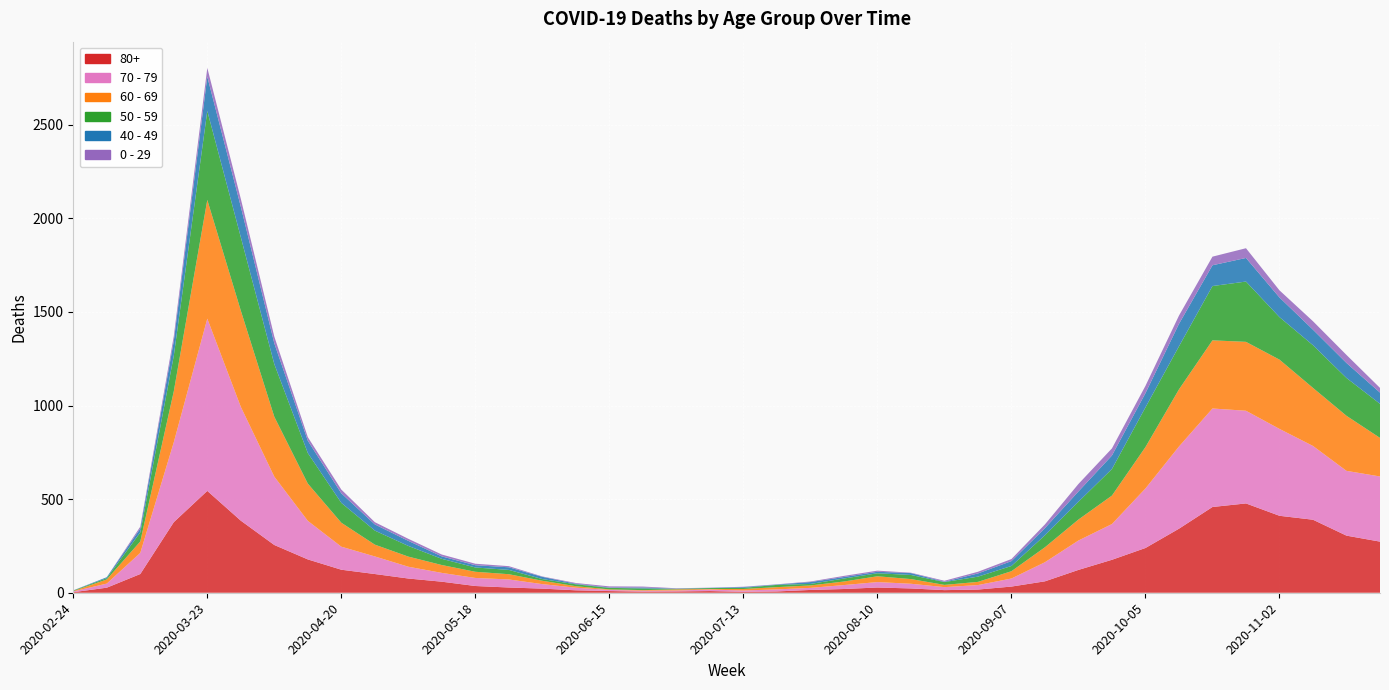

Reading left to right, transcribe all the data shown in this chart.

80+: 3	27	100	377	544	385	255	178	123	100	76	59	36	28	22	13	9	6	7	9	5	7	15	20	28	23	14	17	33	61	122	176	239	342	458	477	411	390	305	273
70 - 79: 4	22	113	427	920	608	365	206	123	94	63	47	43	43	24	14	6	5	5	8	7	11	11	21	29	25	16	24	43	102	157	191	318	439	526	495	464	394	346	348
60 - 69: 2	22	61	272	634	514	320	199	128	63	54	42	33	28	18	8	3	3	6	3	8	12	13	19	31	25	12	17	39	80	112	152	221	305	364	368	370	310	294	206
50 - 59: 3	7	48	190	475	392	281	163	106	75	57	33	23	23	9	10	8	9	3	5	6	12	8	16	16	22	15	28	28	64	95	142	212	230	290	322	227	228	202	182
40 - 49: 0	5	21	79	183	163	111	66	51	33	27	13	12	14	12	3	2	5	1	1	4	2	10	8	8	10	2	17	26	38	55	72	76	120	111	126	105	83	80	60
0 - 29: 1	0	10	25	47	42	36	19	20	12	11	10	8	6	2	4	6	5	2	1	2	1	3	6	6	2	5	9	11	20	40	38	39	44	46	52	38	45	43	25